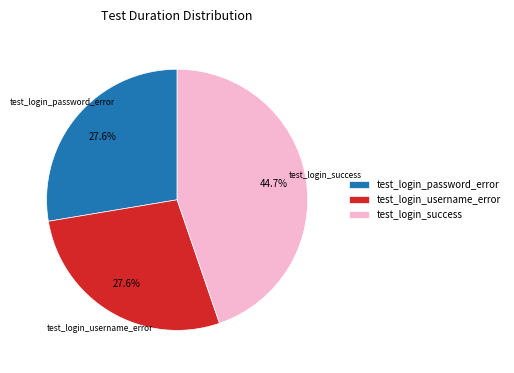

Which has a higher value, test_login_success or test_login_username_error?

test_login_success